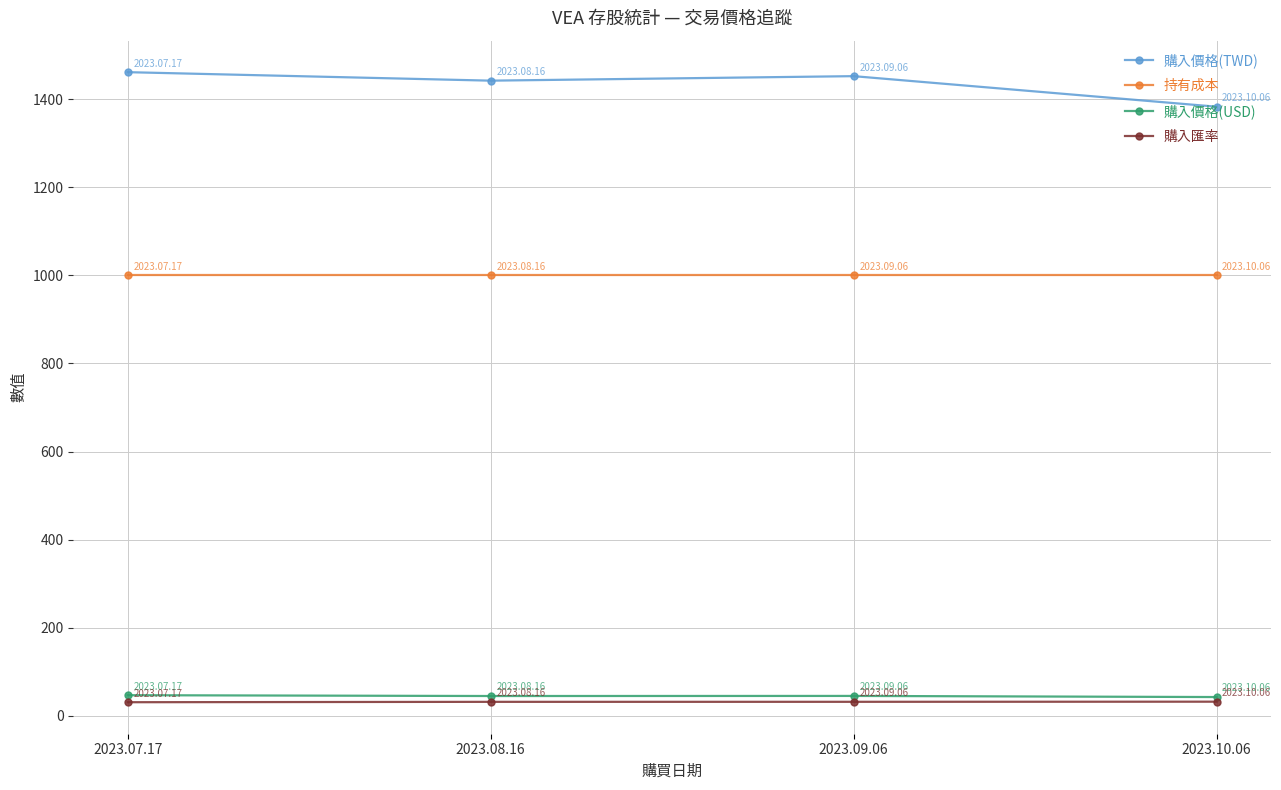

At how many categories does at least one series exceed 43?

4